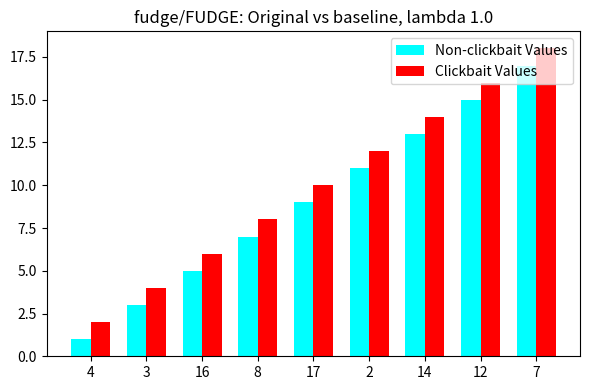

Is it true that Clickbait Values equals 16 at 17?

False